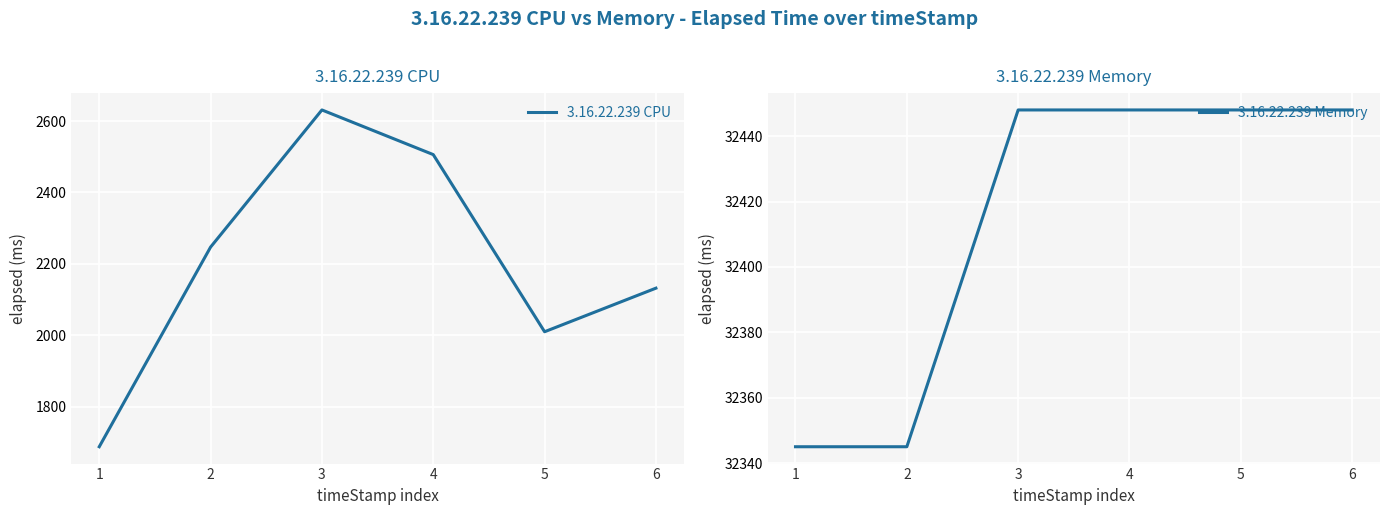

True or false: 3.16.22.239 Memory has a value of 32448 at 4.

True